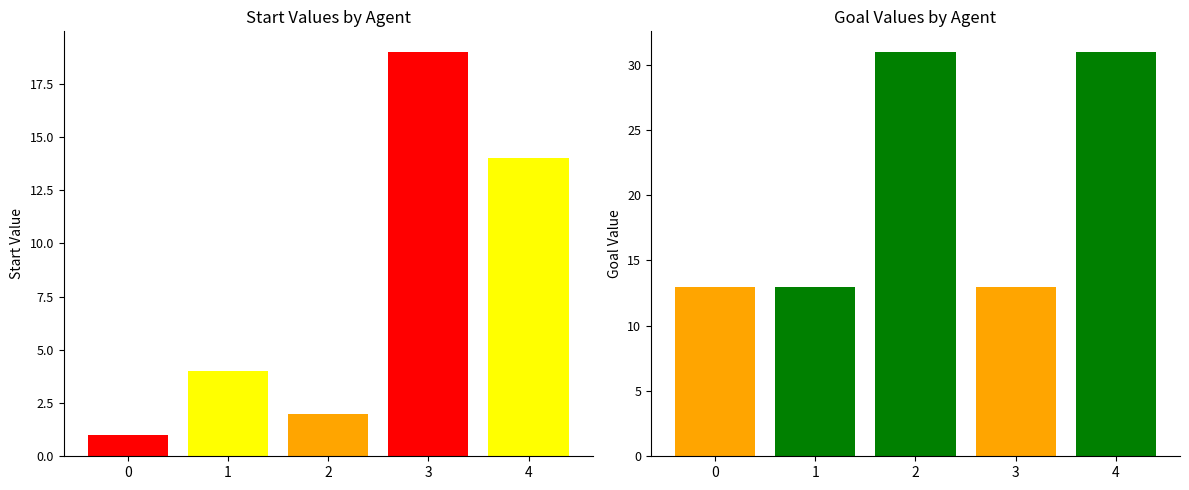

Is the value of start at 0 greater than the value of goal at 3?

No